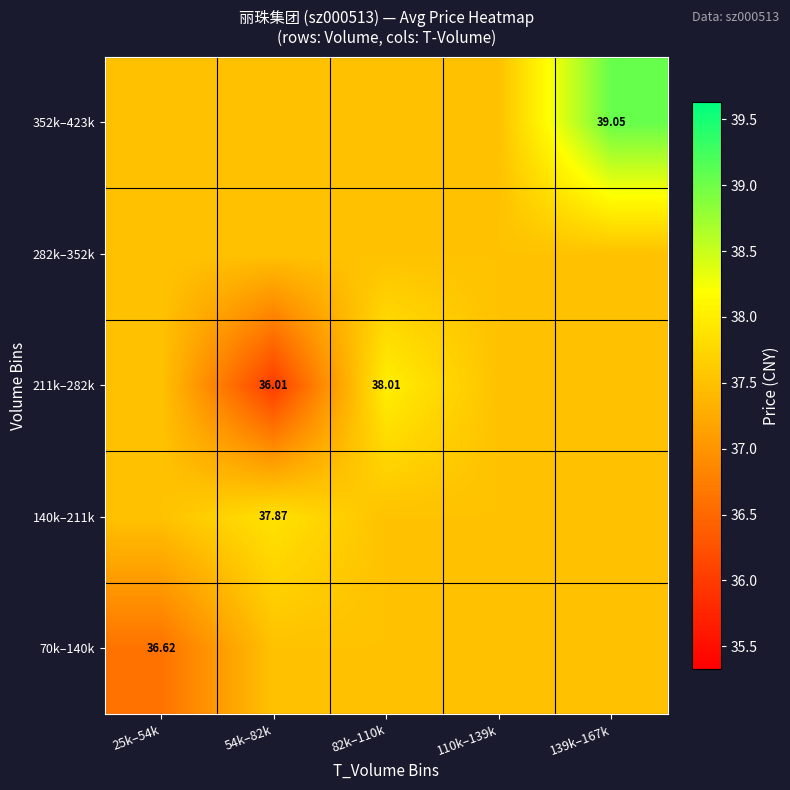

At which category is the sum across all series the highest?

139k–167k